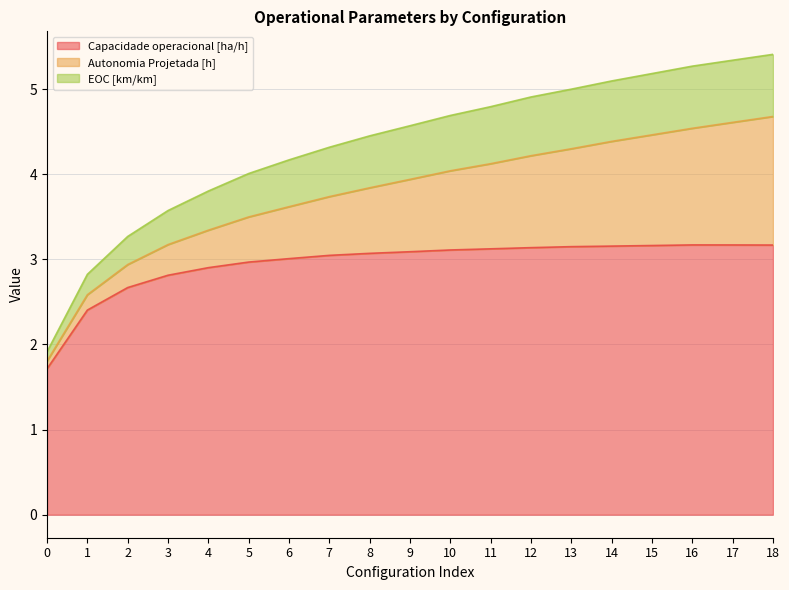

What is the difference between the maximum and minimum values in the Capacidade operacional [ha/h] series?

1.5